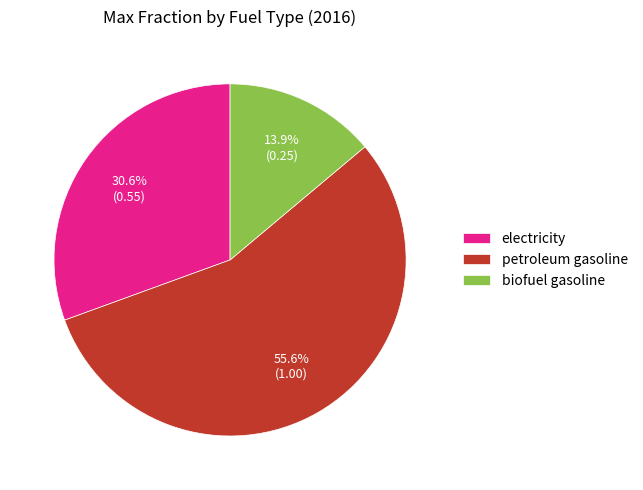

True or false: biofuel gasoline accounts for 14% of the total.

True